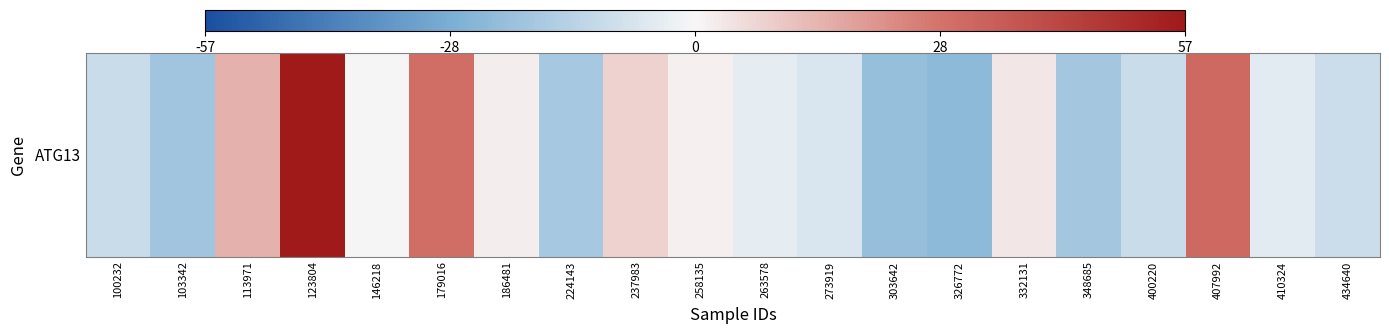

List the labels in order of value, largest first.

123804, 407992, 179016, 113971, 237983, 332131, 186481, 258135, 146218, 263578, 410324, 273919, 434640, 400220, 100232, 224143, 348685, 103342, 303642, 326772